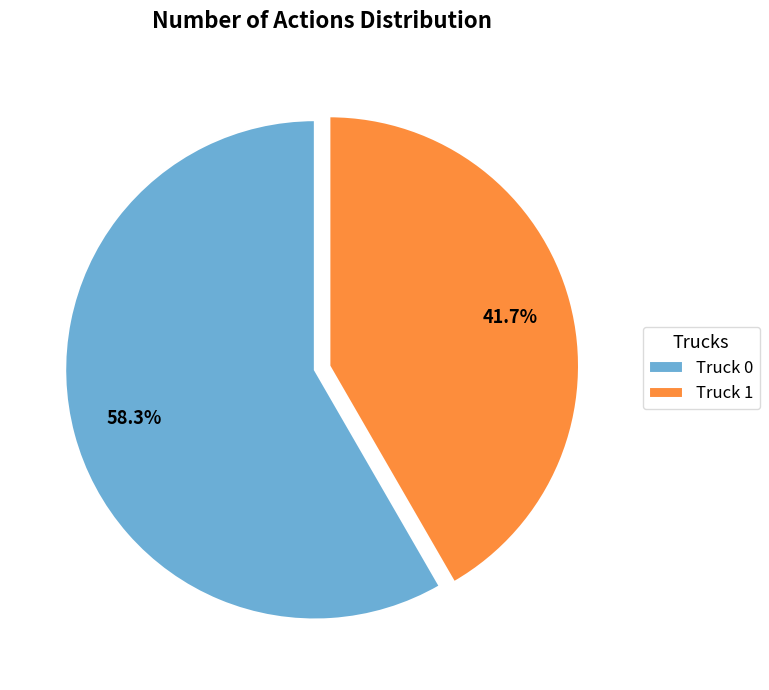

The Truck 0 slice represents 72% of the pie. True or false?

False